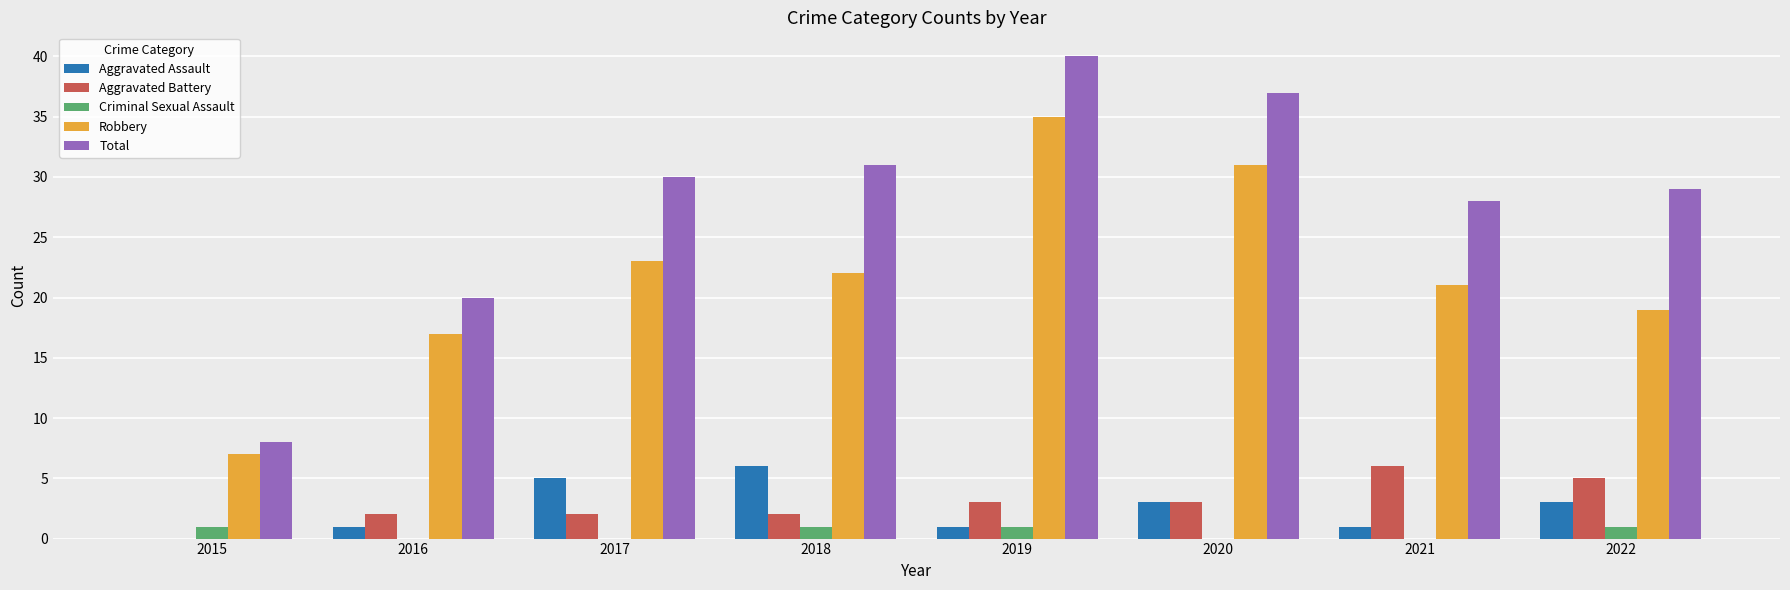

Reading left to right, extract all data points from this chart.

Aggravated Assault: 0	1	5	6	1	3	1	3
Aggravated Battery: 0	2	2	2	3	3	6	5
Criminal Sexual Assault: 1	0	0	1	1	0	0	1
Robbery: 7	17	23	22	35	31	21	19
Total: 8	20	30	31	40	37	28	29